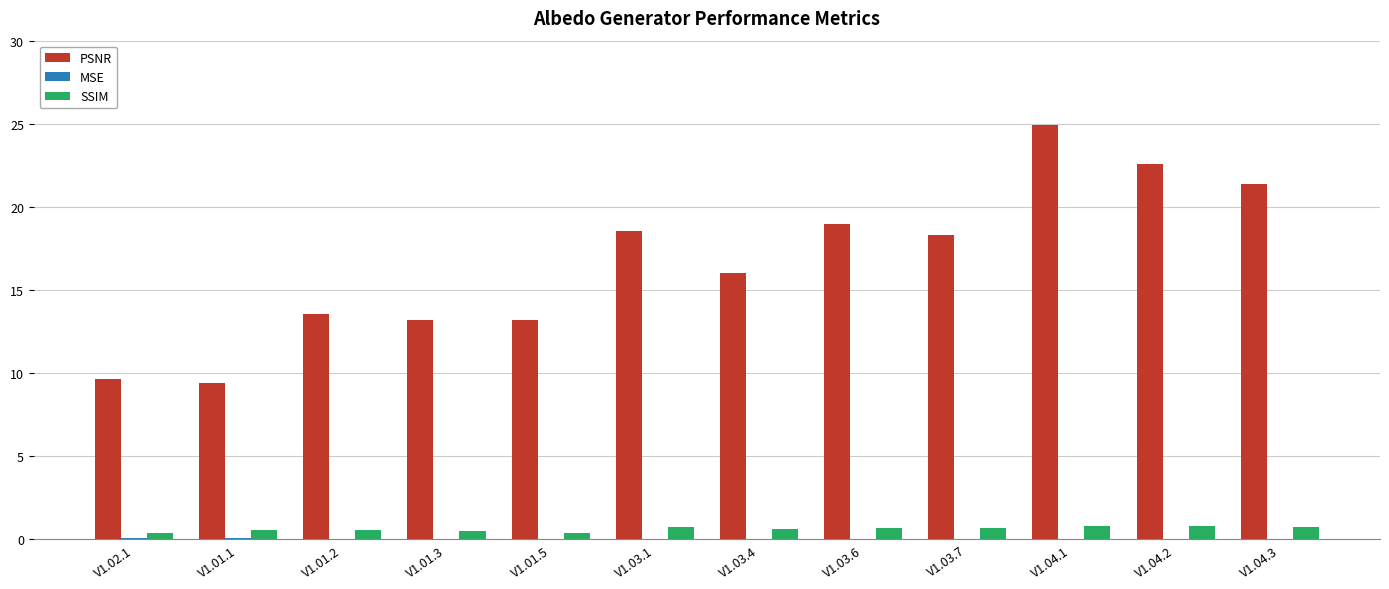

How many groups of bars are there?

12